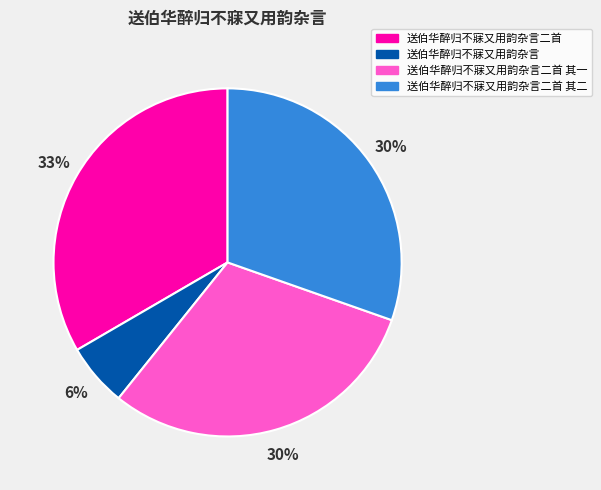

Combined, do 送伯华醉归不寐又用韵杂言二首 其二 and 送伯华醉归不寐又用韵杂言 account for over 50%?

No